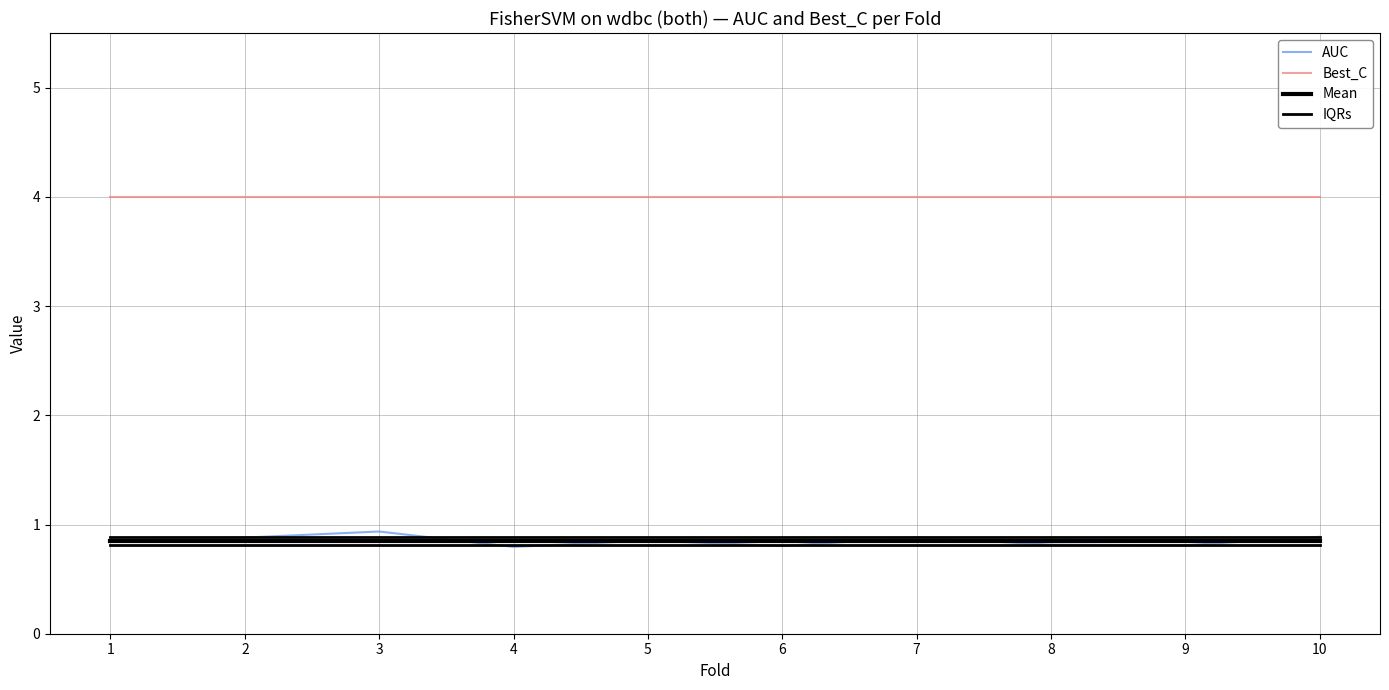

Between which two adjacent categories do AUC and IQRs first intersect?

2 and 3